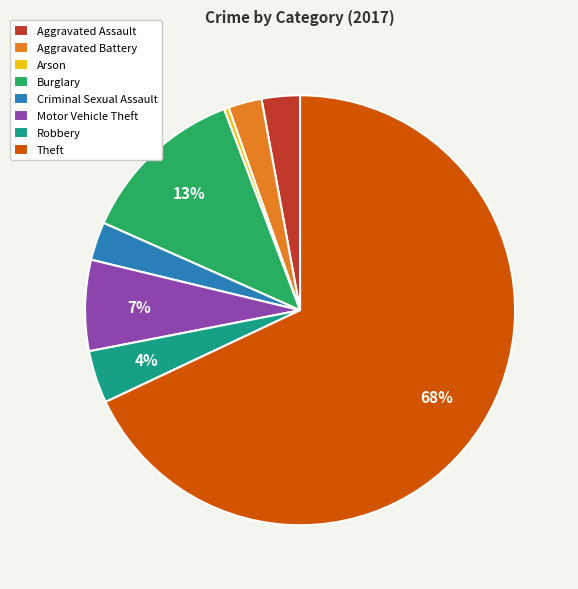

Which slice is the largest?

Theft